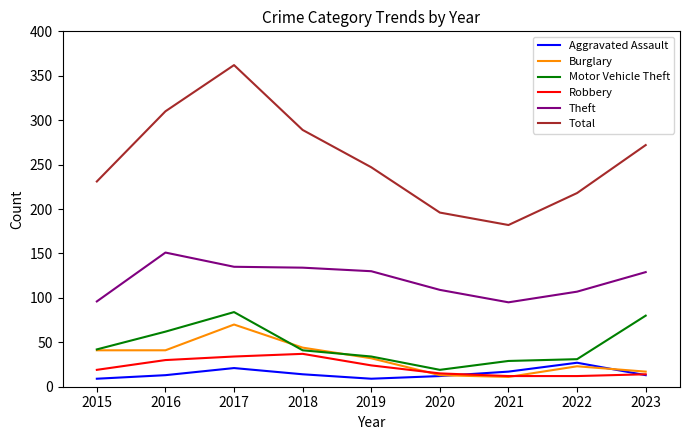

True or false: Theft and Robbery cross at least once.

False